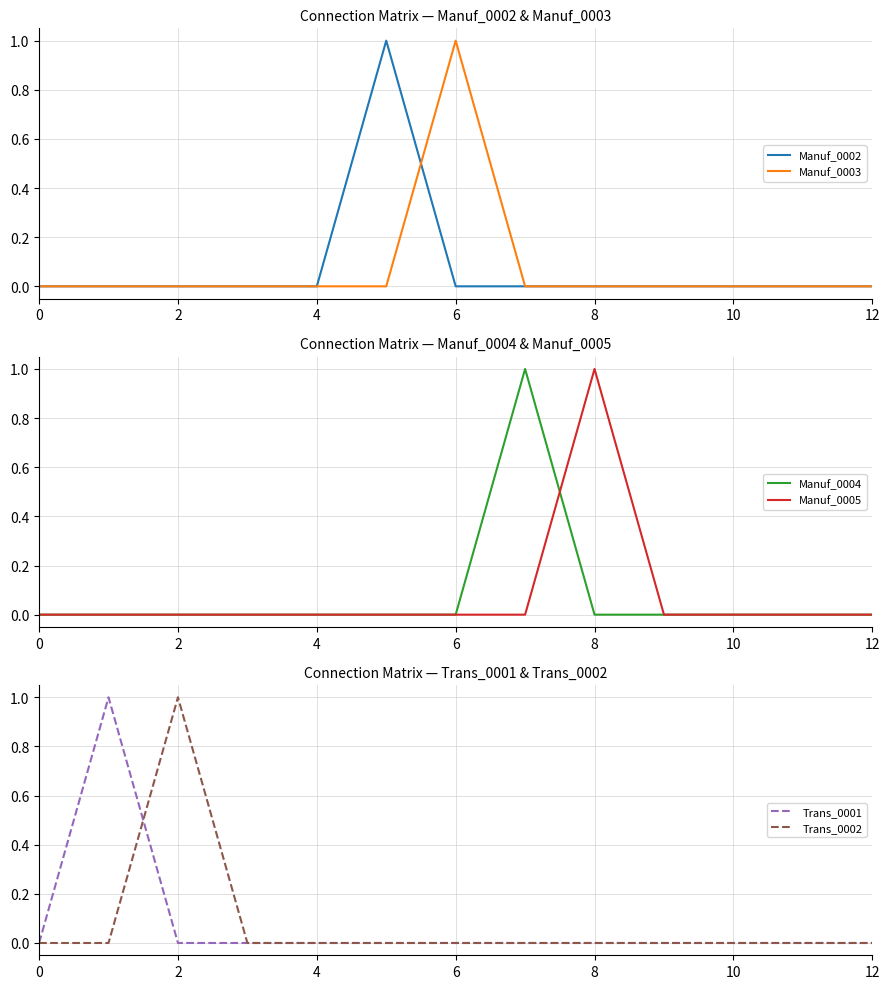

Is it true that Trans_0002 equals 1 at 10?

False